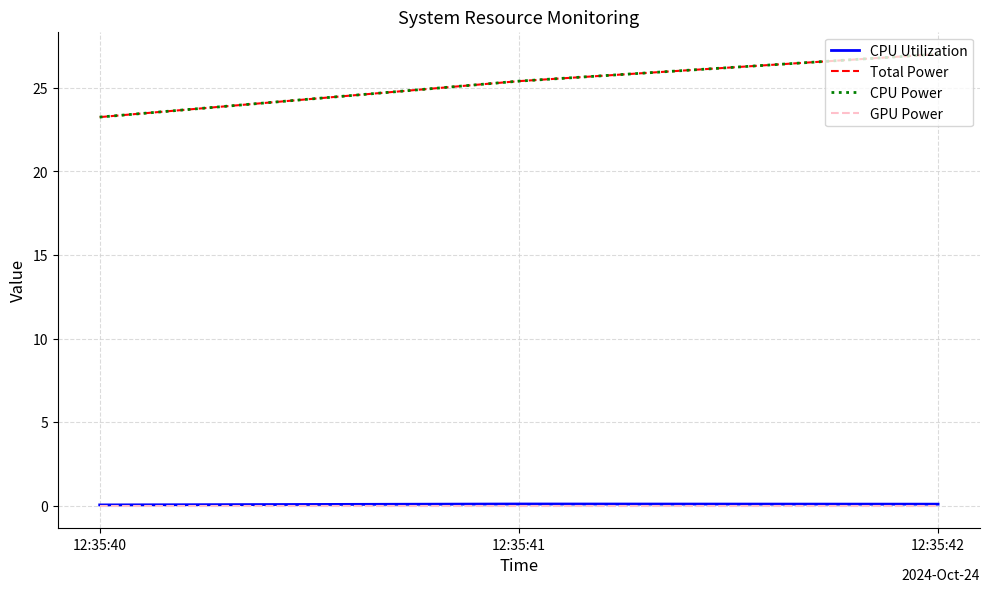

Is this an area chart (filled region under the line)?

No